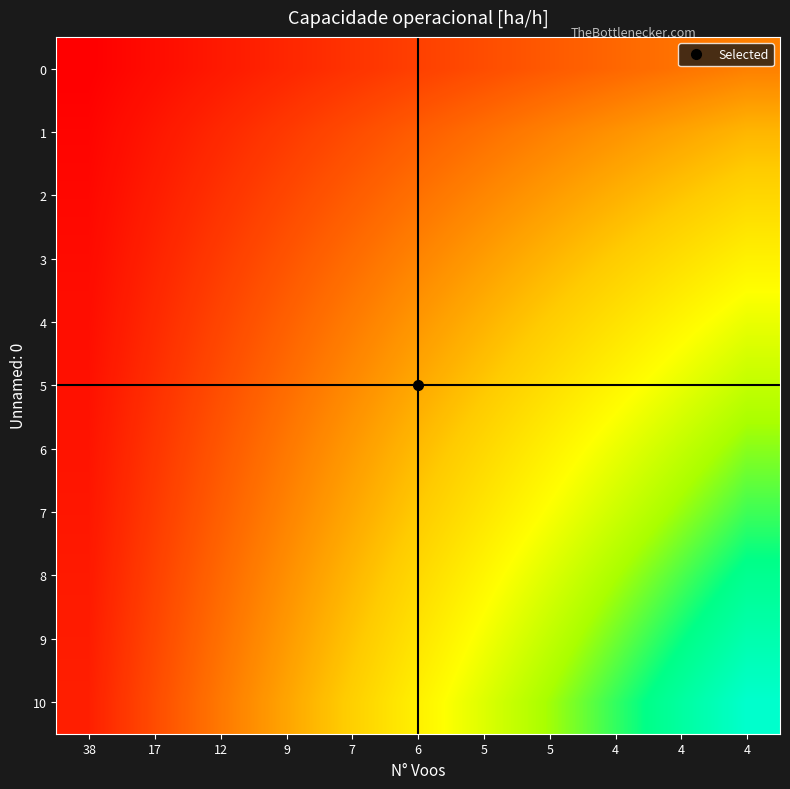

Between 7 and 5, which series saw the biggest shift?

10